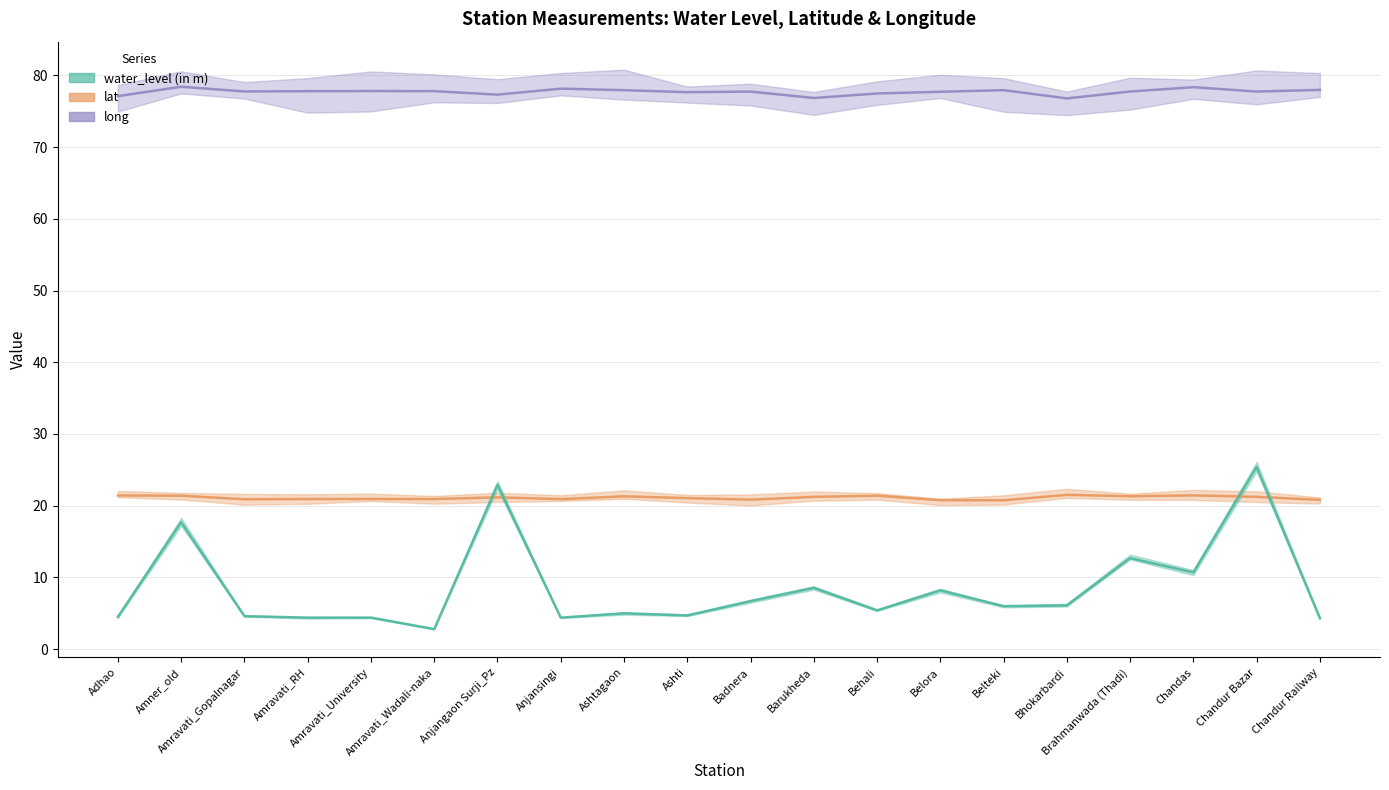

Which has a higher value, Amravati_Gopalnagar or Bhokarbardi?

Bhokarbardi